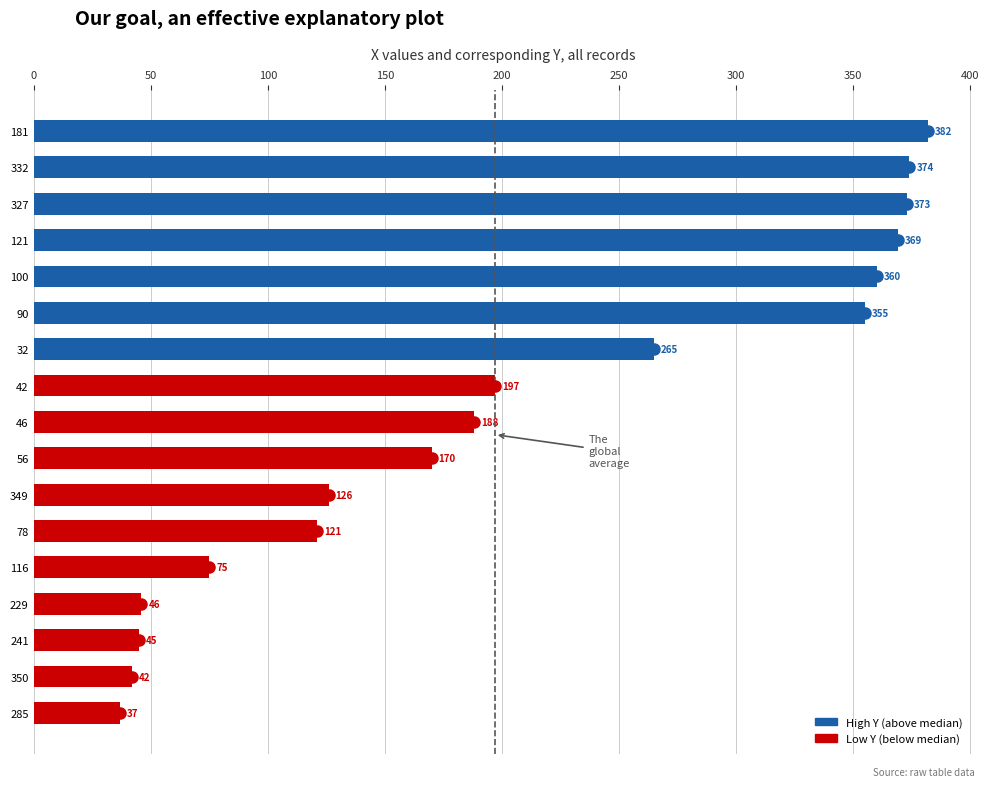

Between 229 and 42, which is larger?

42